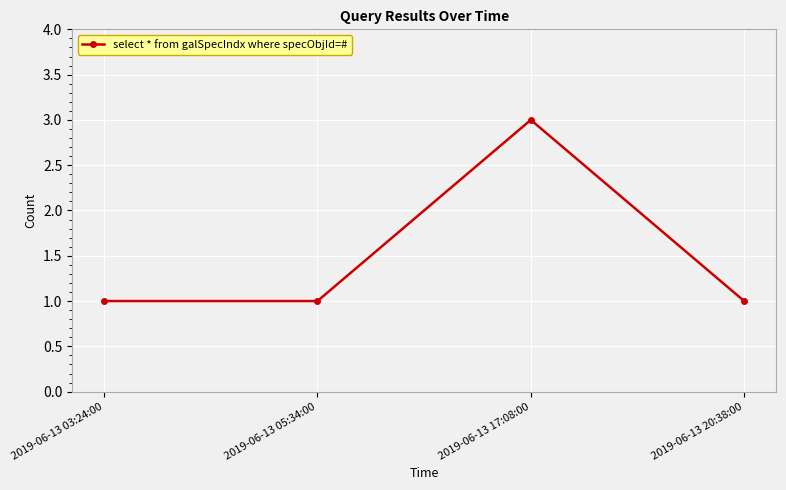

Reading left to right, what are all the values shown in this chart?

1	1	3	1